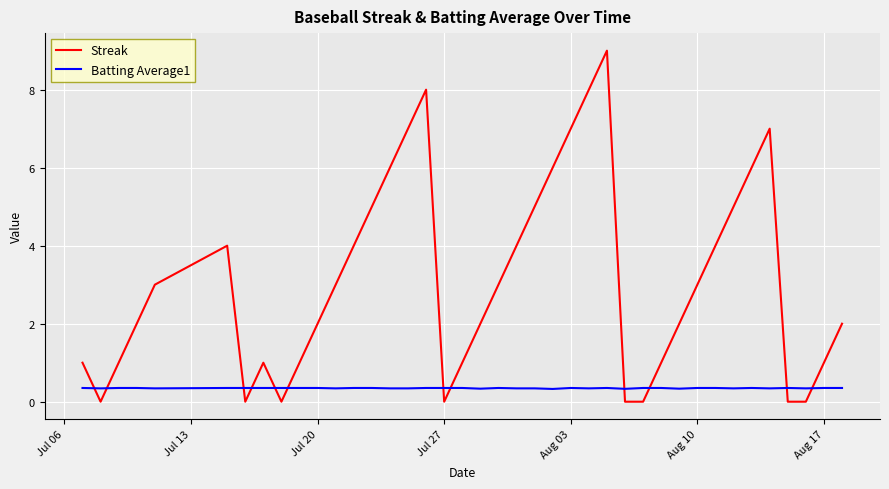

Which series has the largest total across all categories?

Streak